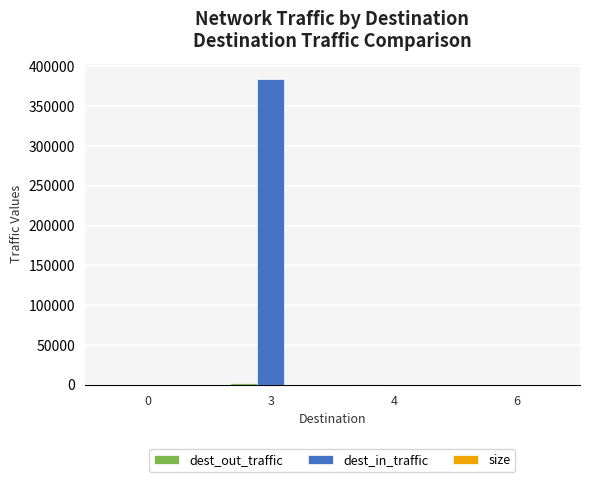

Which series changed the most between 0 and 3?

dest_in_traffic